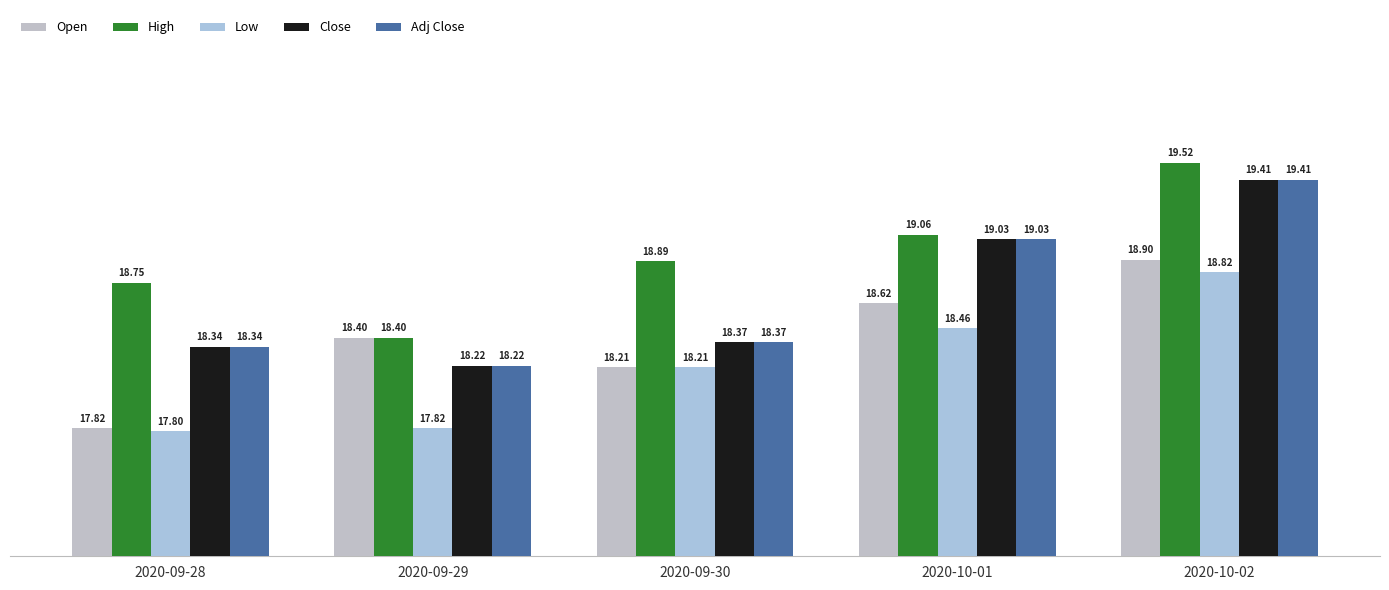

Reading left to right, extract all data points from this chart.

Open: 2020-09-28=17.8	2020-09-29=18.4	2020-09-30=18.2	2020-10-01=18.6	2020-10-02=18.9
High: 2020-09-28=18.8	2020-09-29=18.4	2020-09-30=18.9	2020-10-01=19.1	2020-10-02=19.5
Low: 2020-09-28=17.8	2020-09-29=17.8	2020-09-30=18.2	2020-10-01=18.5	2020-10-02=18.8
Close: 2020-09-28=18.3	2020-09-29=18.2	2020-09-30=18.4	2020-10-01=19.0	2020-10-02=19.4
Adj Close: 2020-09-28=18.3	2020-09-29=18.2	2020-09-30=18.4	2020-10-01=19.0	2020-10-02=19.4